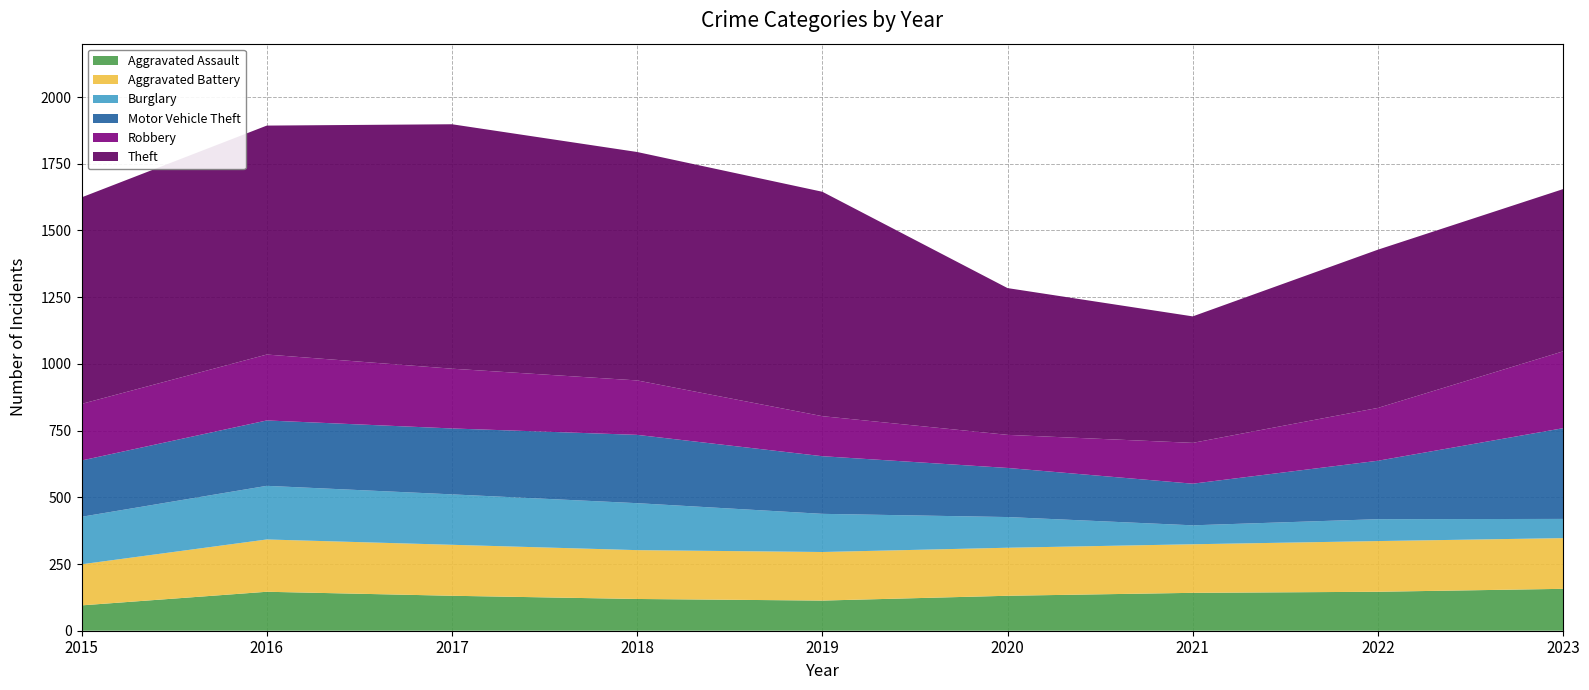

Reading left to right, what are all the values shown in this chart?

Aggravated Assault: 95	146	131	119	113	131	142	146	157
Aggravated Battery: 154	196	191	183	182	180	182	190	190
Burglary: 178	201	189	176	143	115	71	82	72
Motor Vehicle Theft: 211	245	247	256	216	184	156	219	340
Robbery: 212	247	224	204	150	124	153	198	288
Theft: 774	858	916	856	841	550	474	593	608